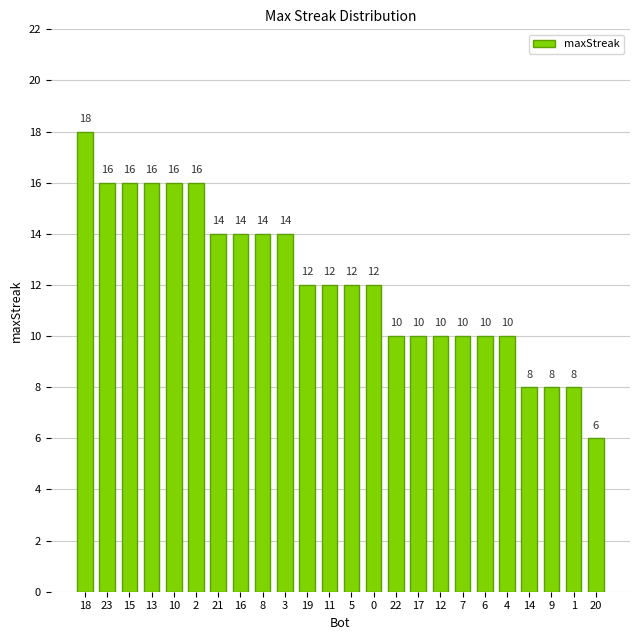

Reading left to right, extract all data points from this chart.

18	16	16	16	16	16	14	14	14	14	12	12	12	12	10	10	10	10	10	10	8	8	8	6